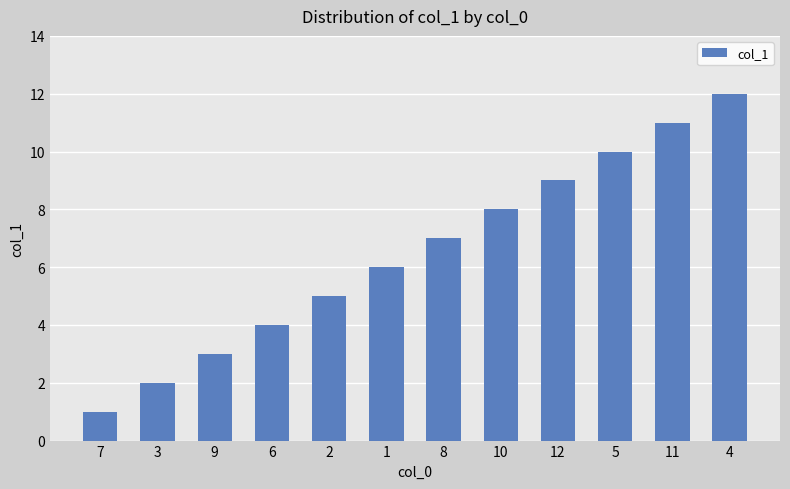

What is the difference between the second highest and second lowest values?

9